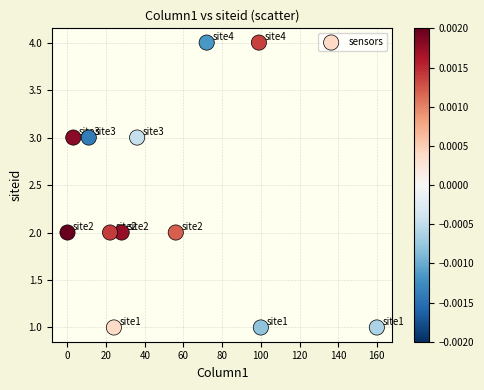

What is the range of X values (max minus min)?

160